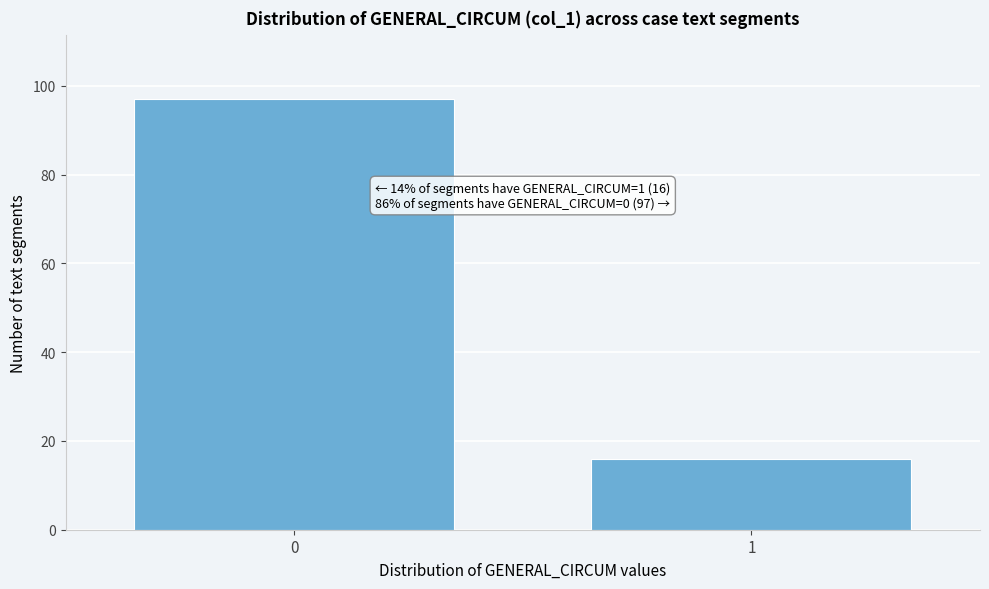

Reading left to right, what are all the values shown in this chart?

0=97	1=16